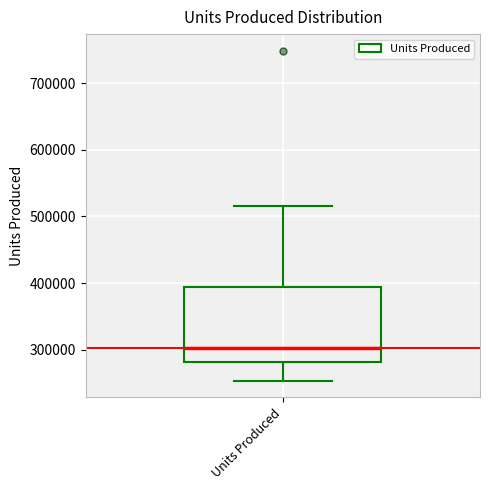

Read this box plot against the y-axis: the position of the median line, the range covered by the box, and the ends of both whiskers. The values are not printed on the chart, so give them approximately, as read against the axis.

median 300000, box 280000 to 390000, whiskers 250000 to 520000